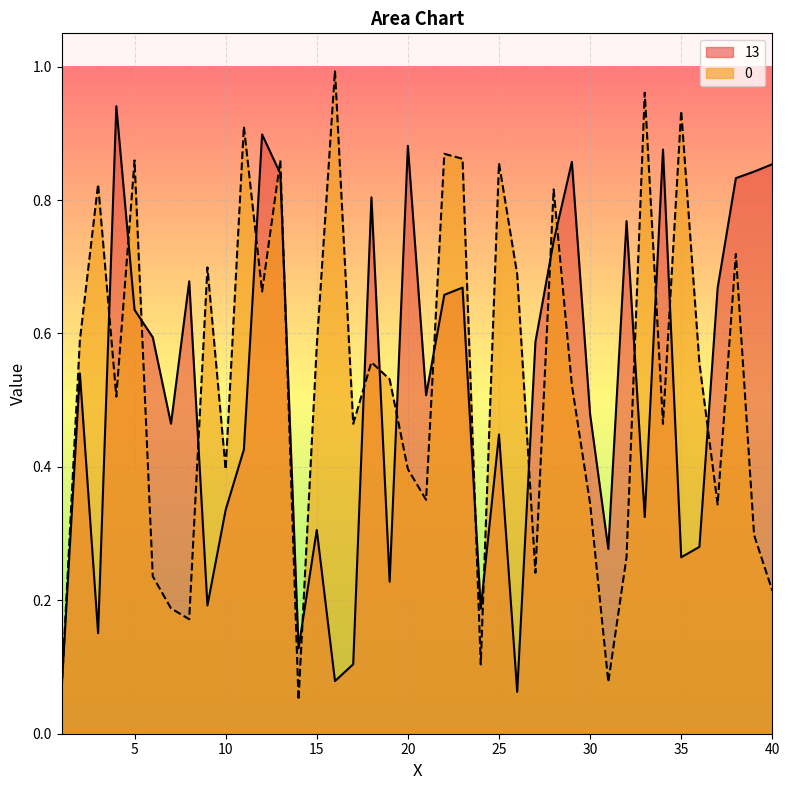

What is the total value across all series at 4?

1.4